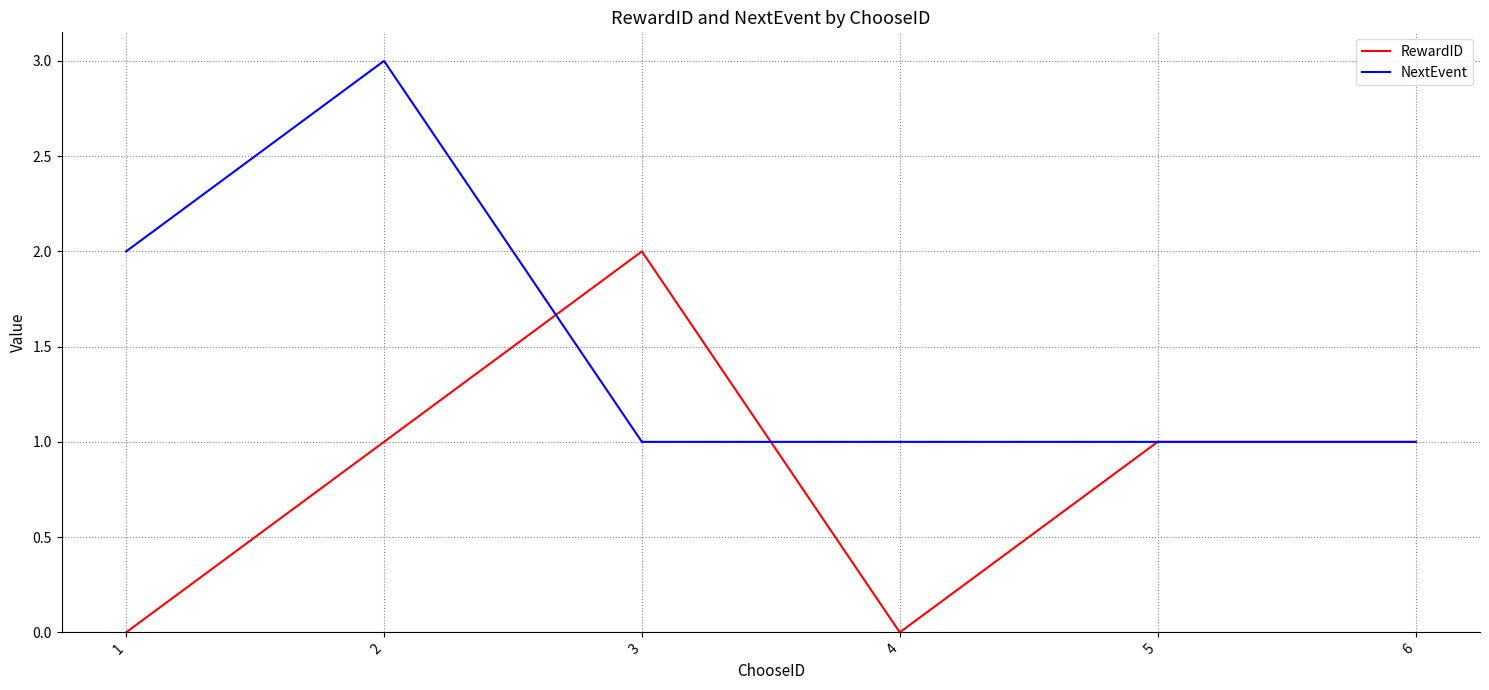

Which series has the largest total across all categories?

NextEvent